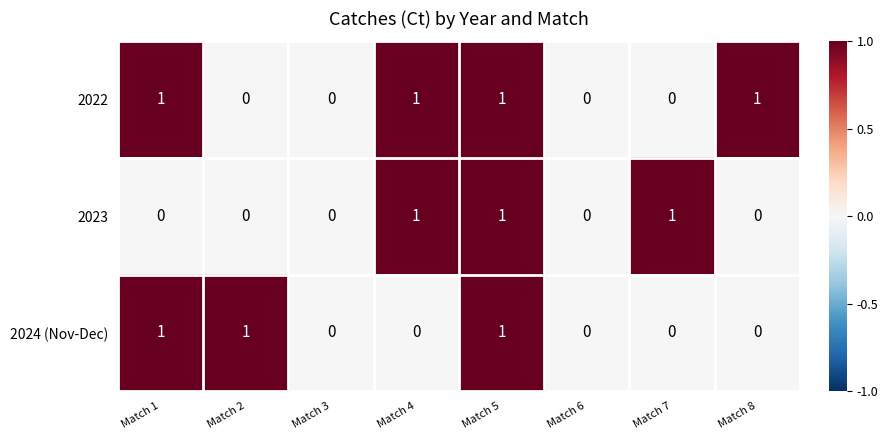

How many 2024 (Nov-Dec) values are between 0 and 1?

8